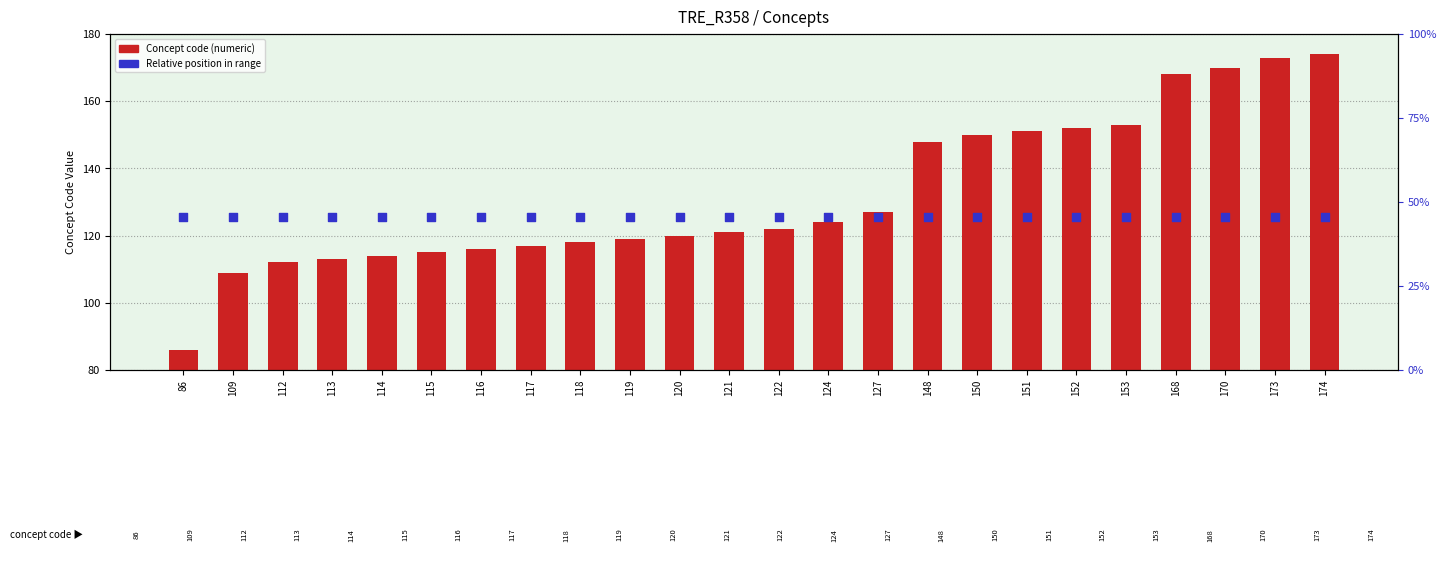

Is the value of Concept code at 109 greater than the value of Relative position at 116?

No